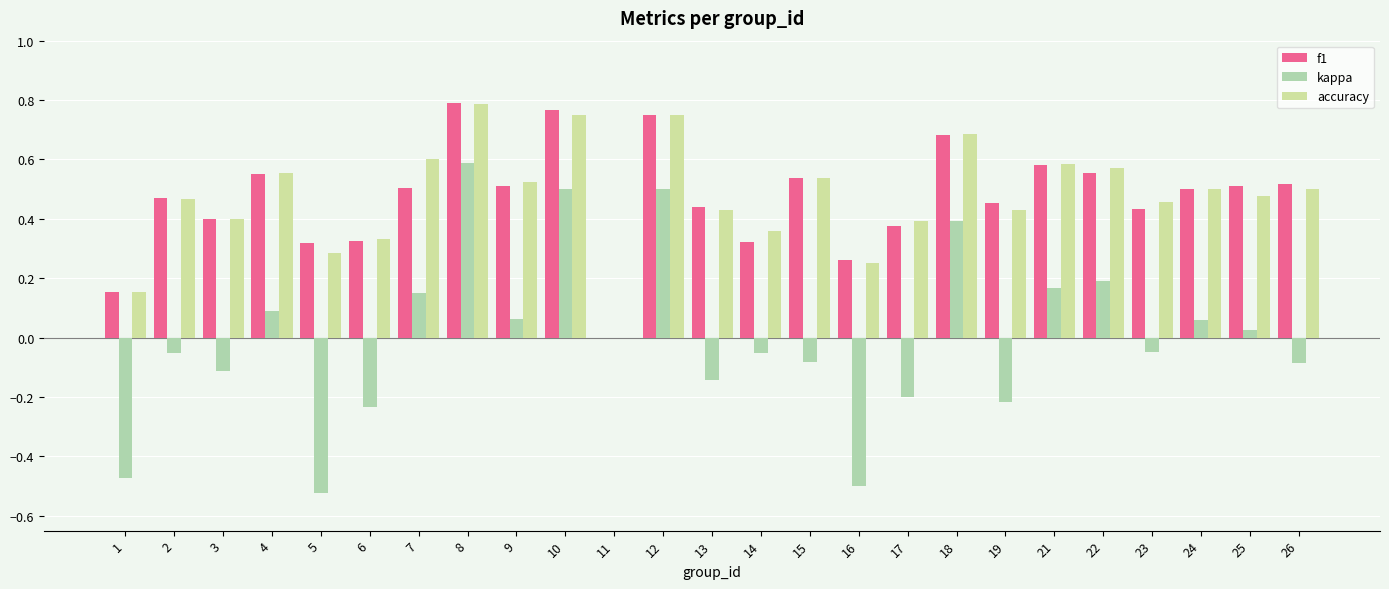

At which label is f1 closest to 0?

11